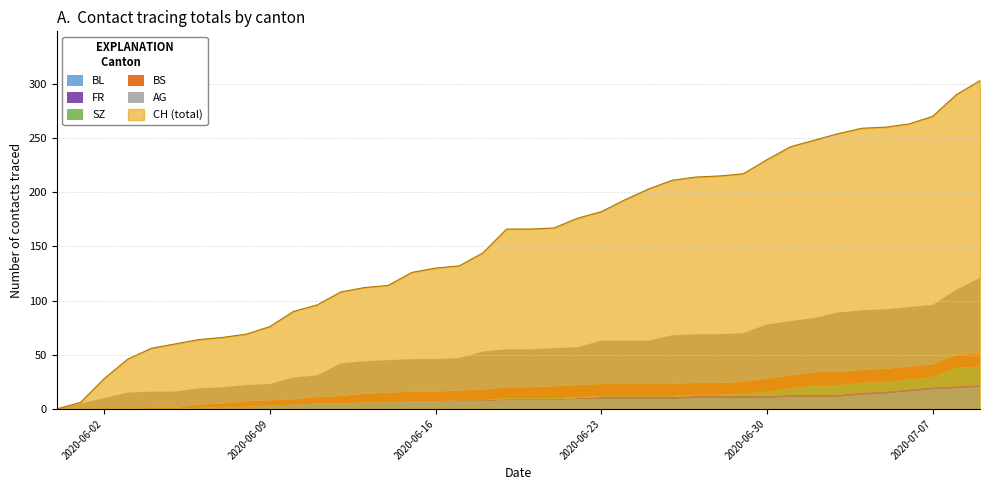

What is the difference between the BL values at 30 and 36?

6